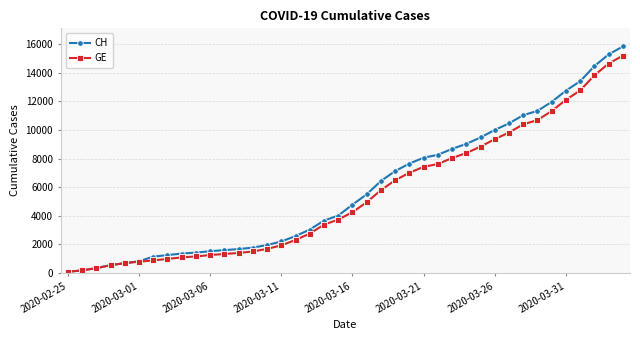

Which series has the largest range (max minus min)?

CH